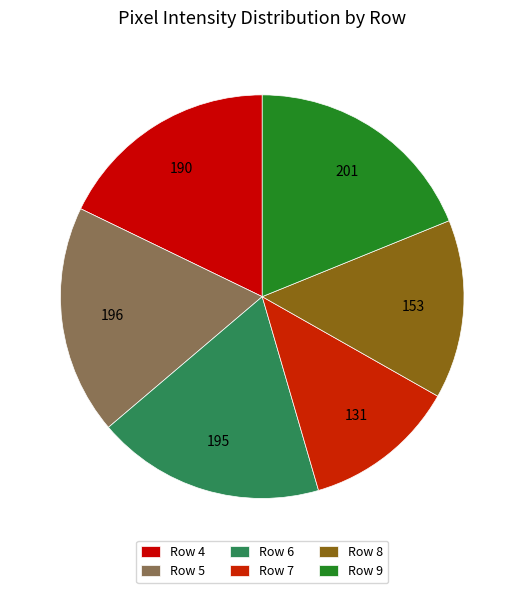

Does any single category account for the majority?

No